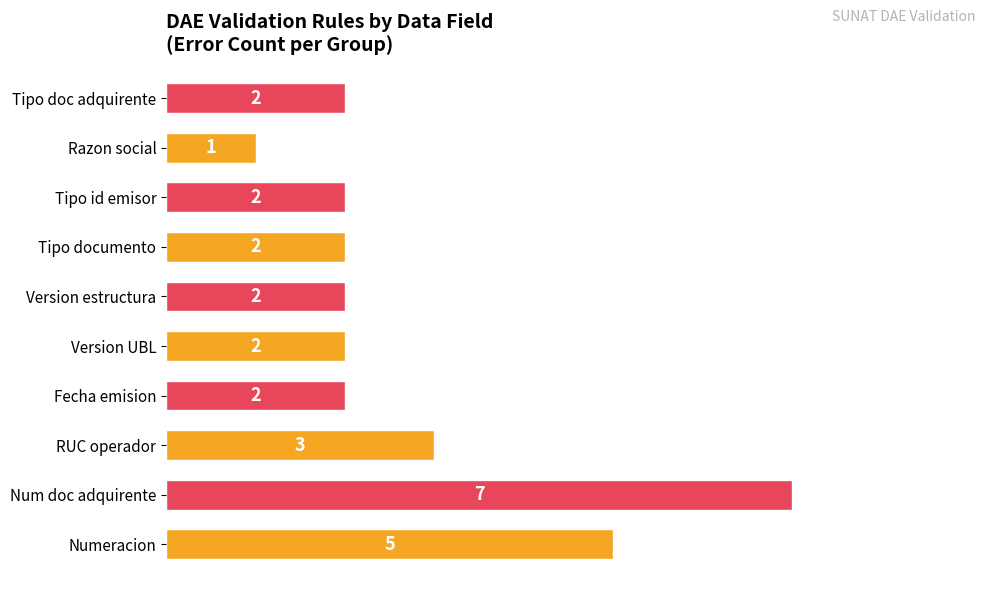

What is the approximate value at Num doc adquirente?

7